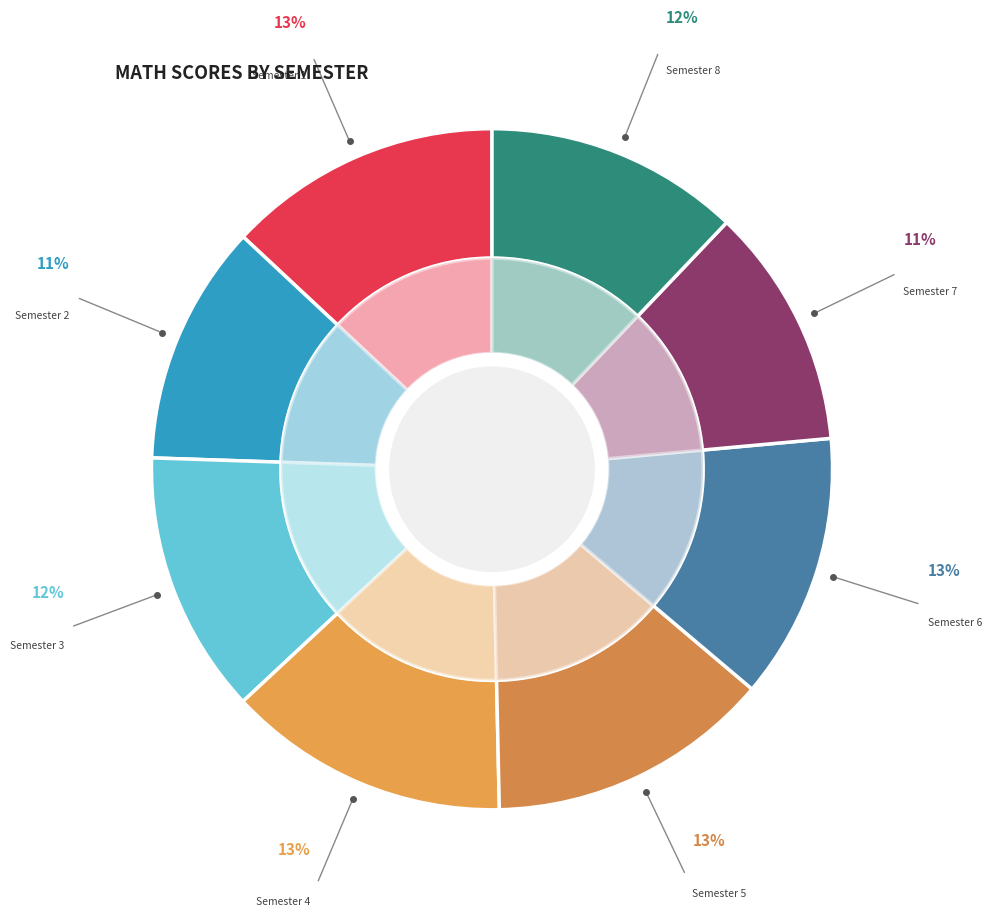

Is there a majority slice in this chart?

No